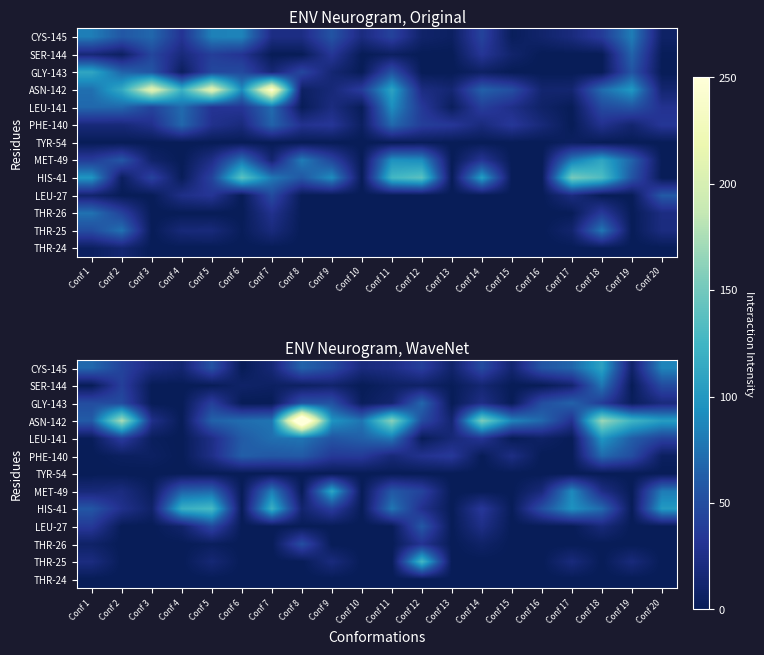

True or false: MET-49 has a value of 0.8 at Conf 15.

False